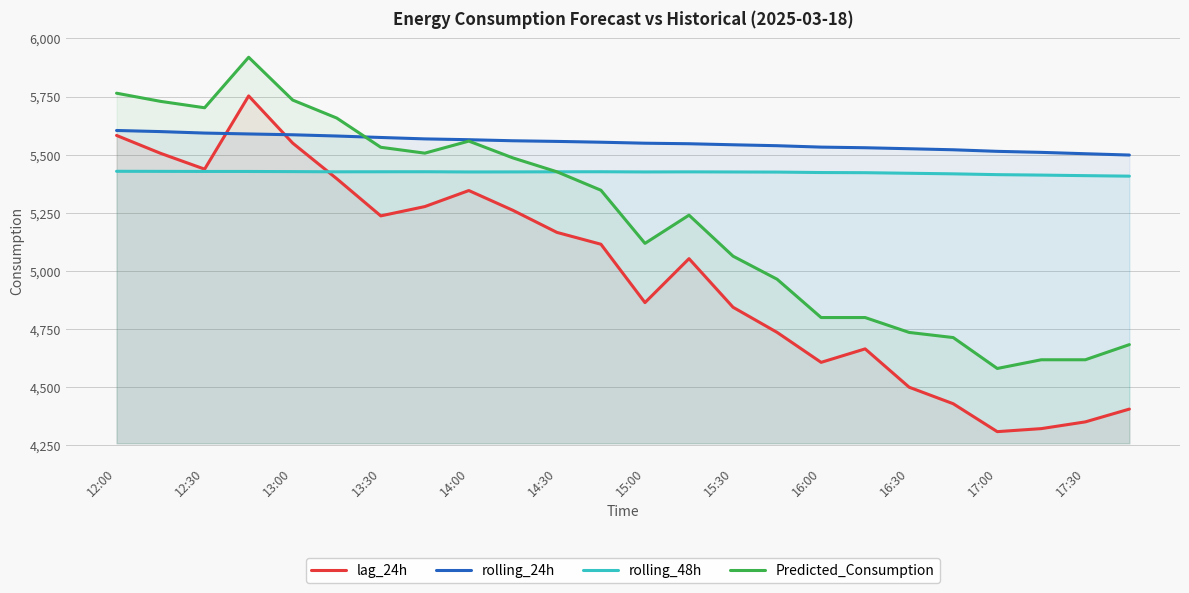

What is the sum of all rolling_48h values?

130159.0